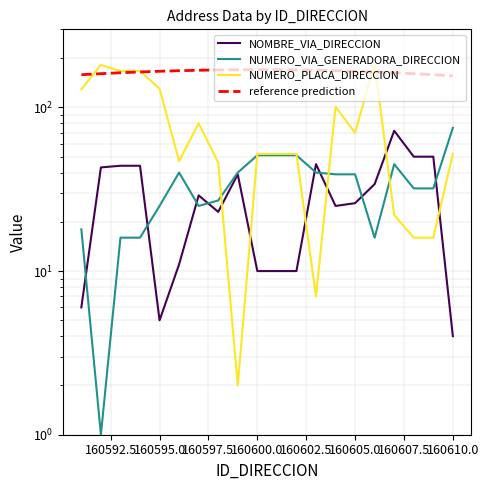

In NUMERO_PLACA_DIRECCION, how many points are lower than both neighbors (excluding endpoints)?

4